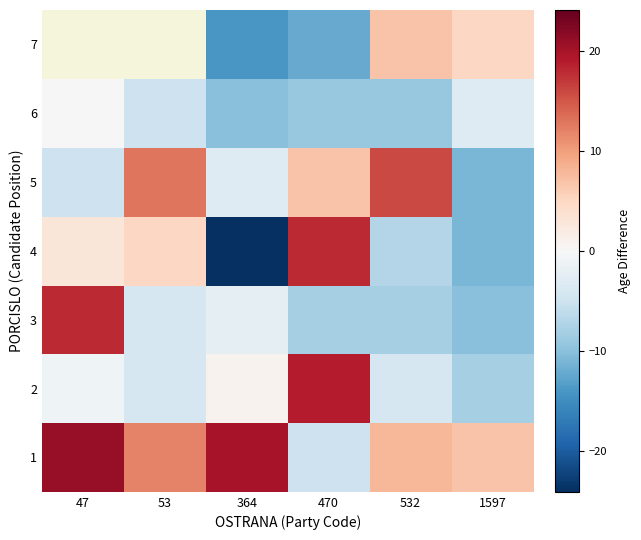

The 5 series shows -5.5 at 364. True or false?

False